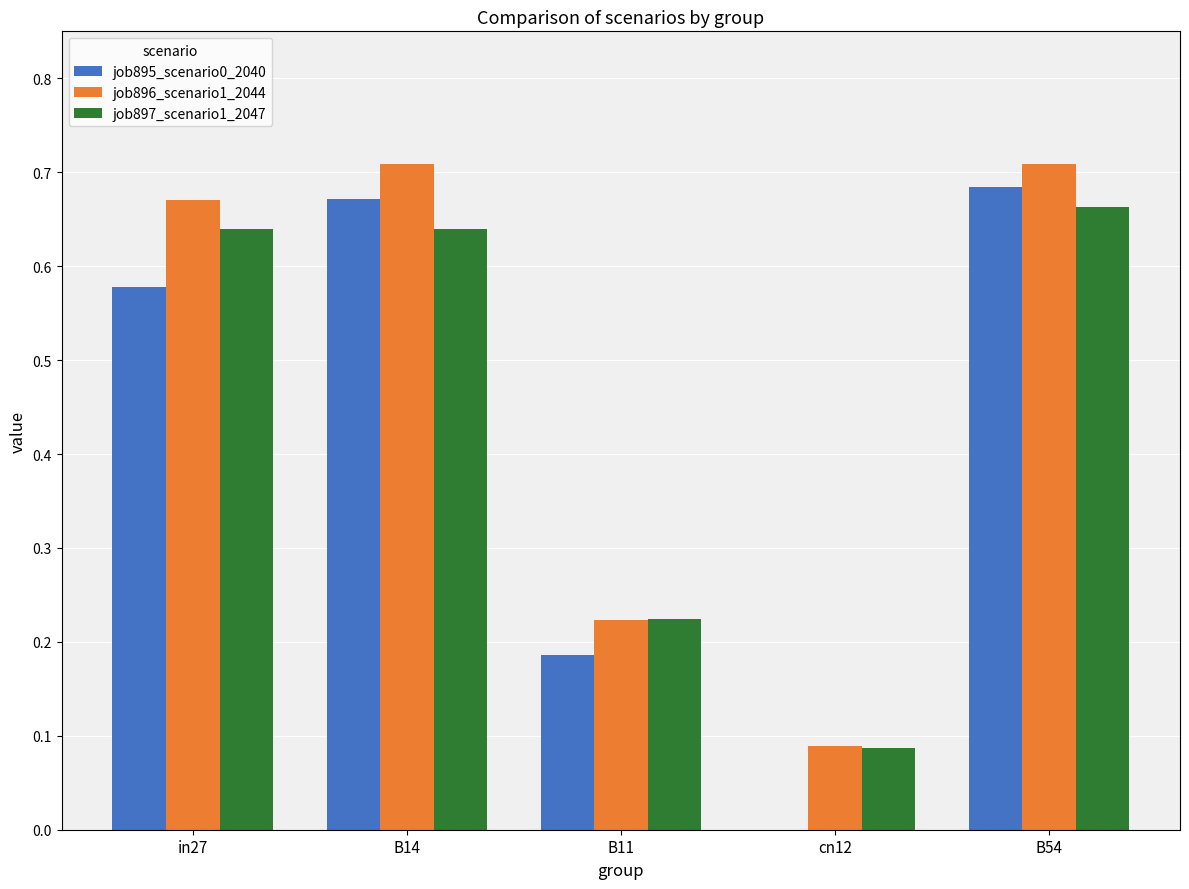

At which category is the sum across all series the highest?

B54